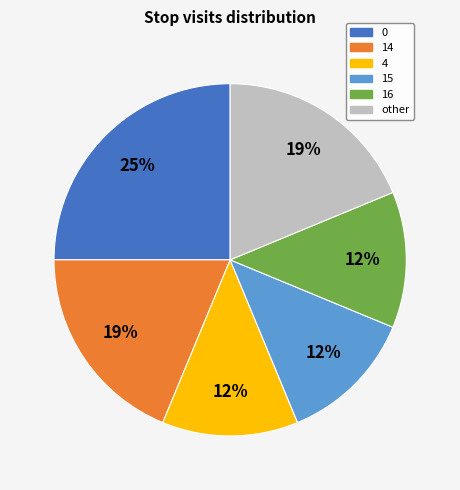

Is there any slice that represents more than half of the pie?

No